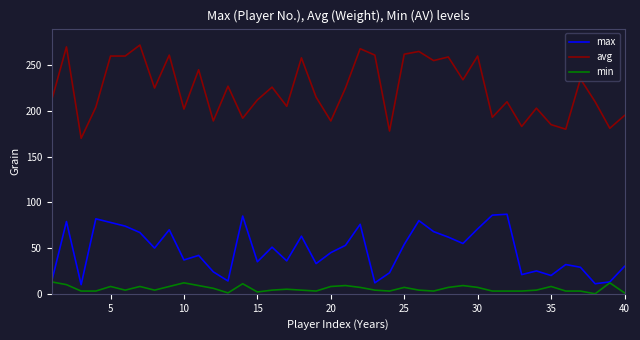

List the series in order of their overall mean, lowest first.

min, max, avg